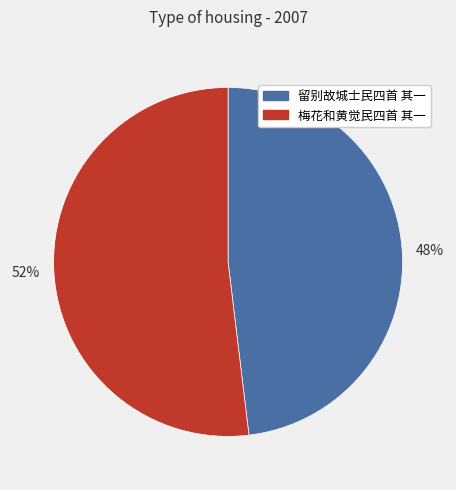

Approximately how many times larger is the value at 52% compared to 48%?

1.1